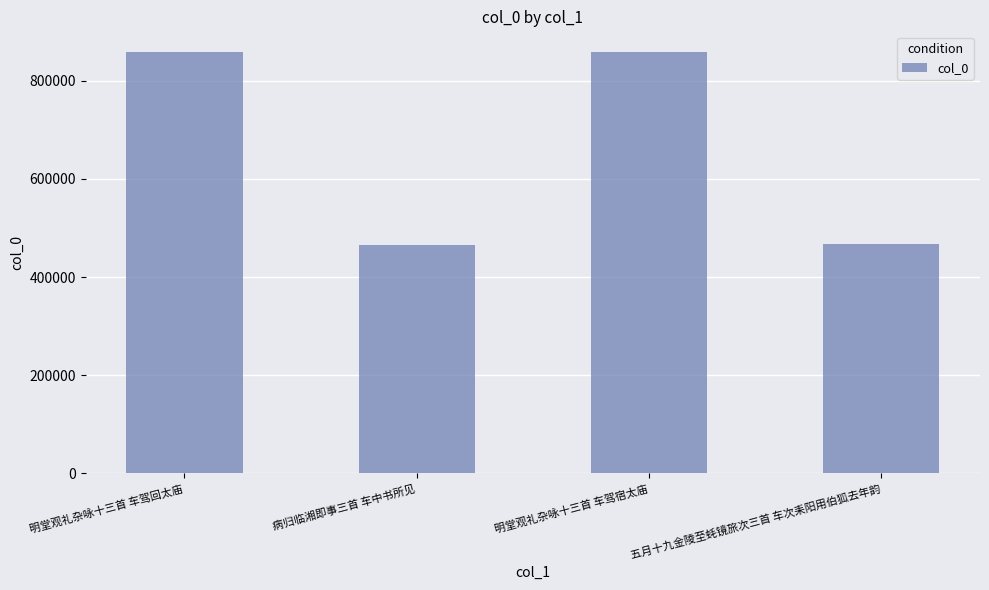

How many values are below 857521?

2